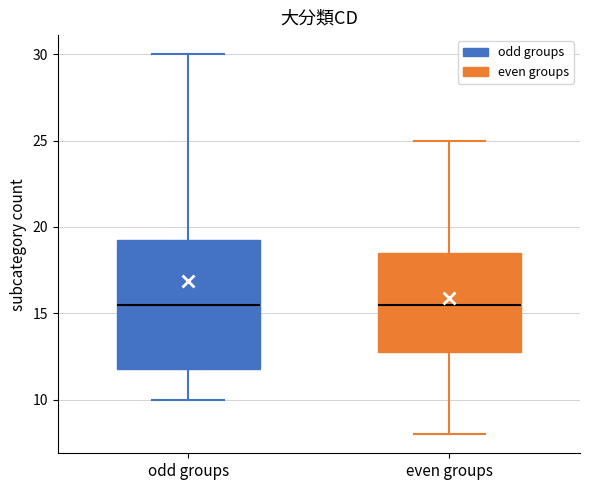

Reading left to right, read every box against the y-axis: the position of its median line, the range the box covers, and the ends of its whiskers. The values are not printed on the chart, so give them approximately, as read against the axis.

odd groups: median 15.5, box 12.0 to 19.5, whiskers 10.0 to 30.0
even groups: median 15.5, box 13.0 to 18.5, whiskers 8.0 to 25.0